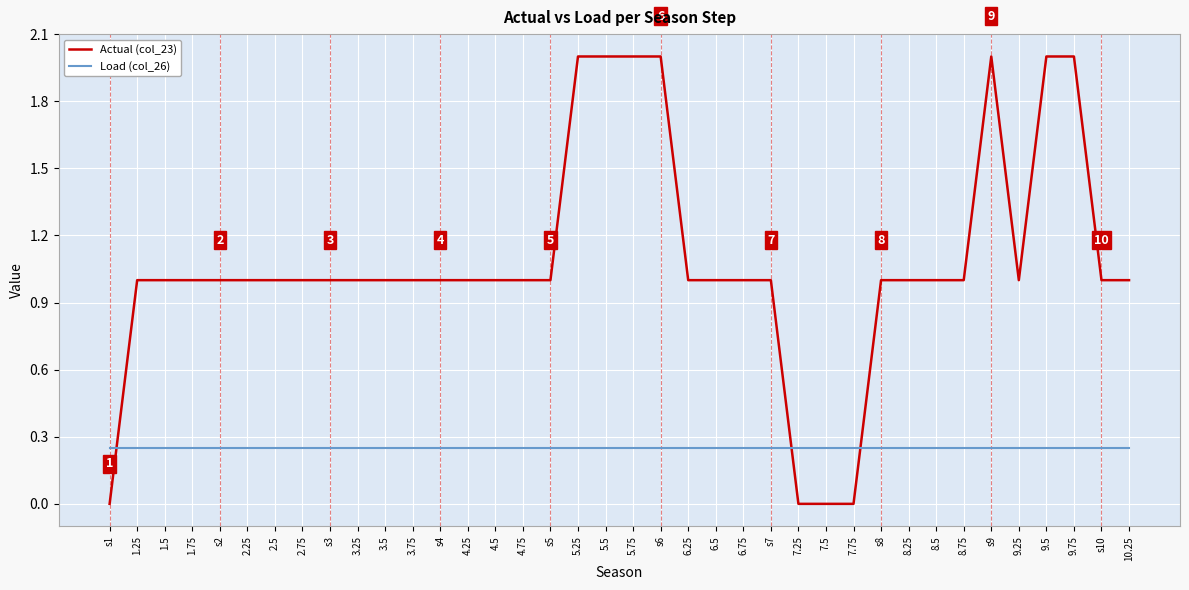

Read the Actual (col_23) value at 9.25.

1.0